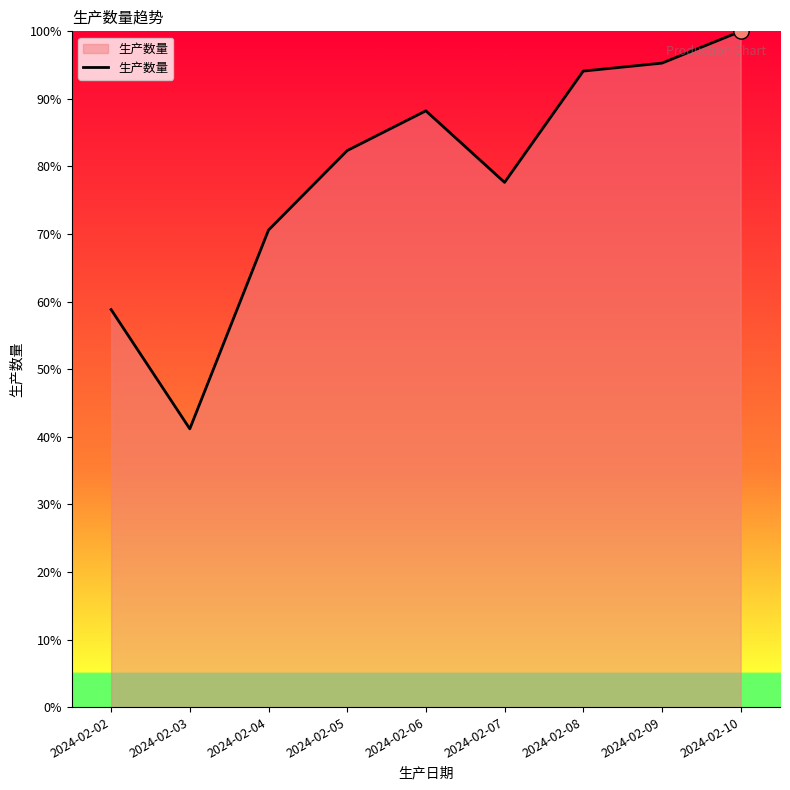

Between 2024-02-08 and 2024-02-10, which is larger?

2024-02-10